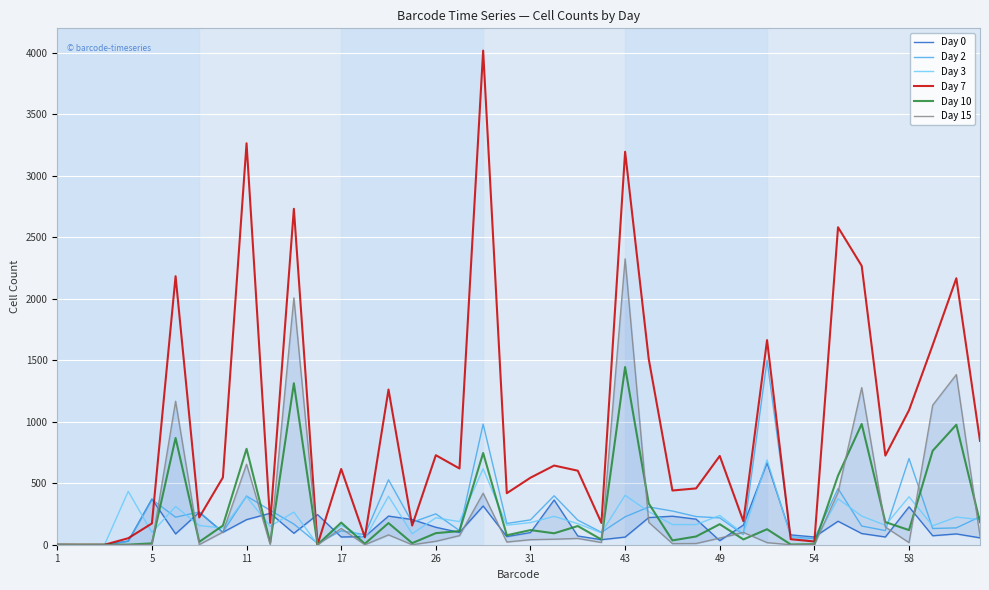

At which label is Day 7 closest to 2009?

38